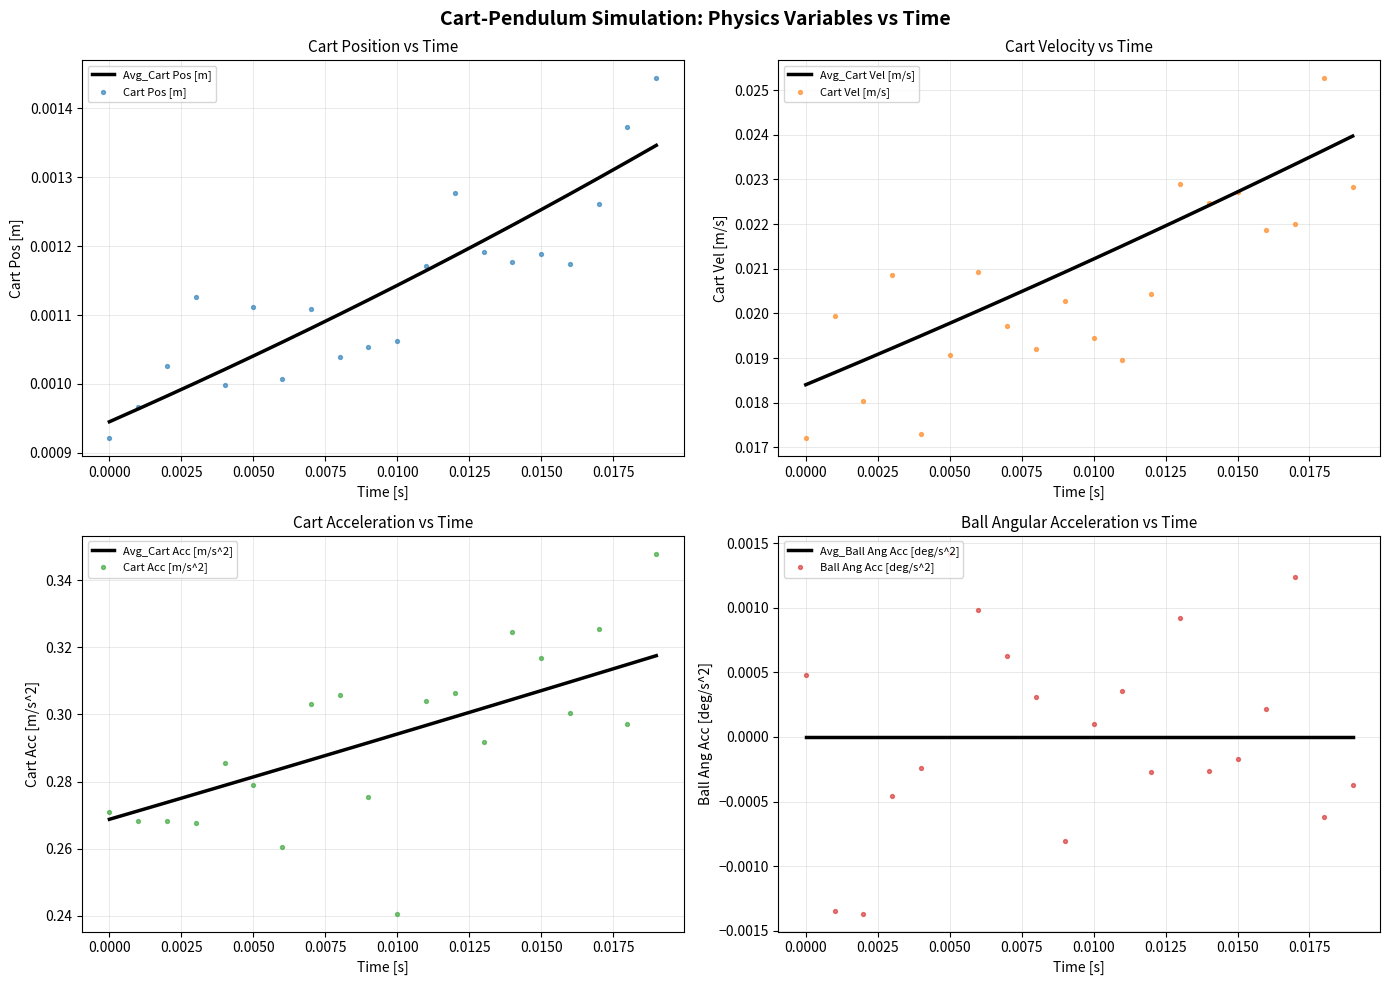

Which series has the largest total across all categories?

Cart Acc [m/s^2]